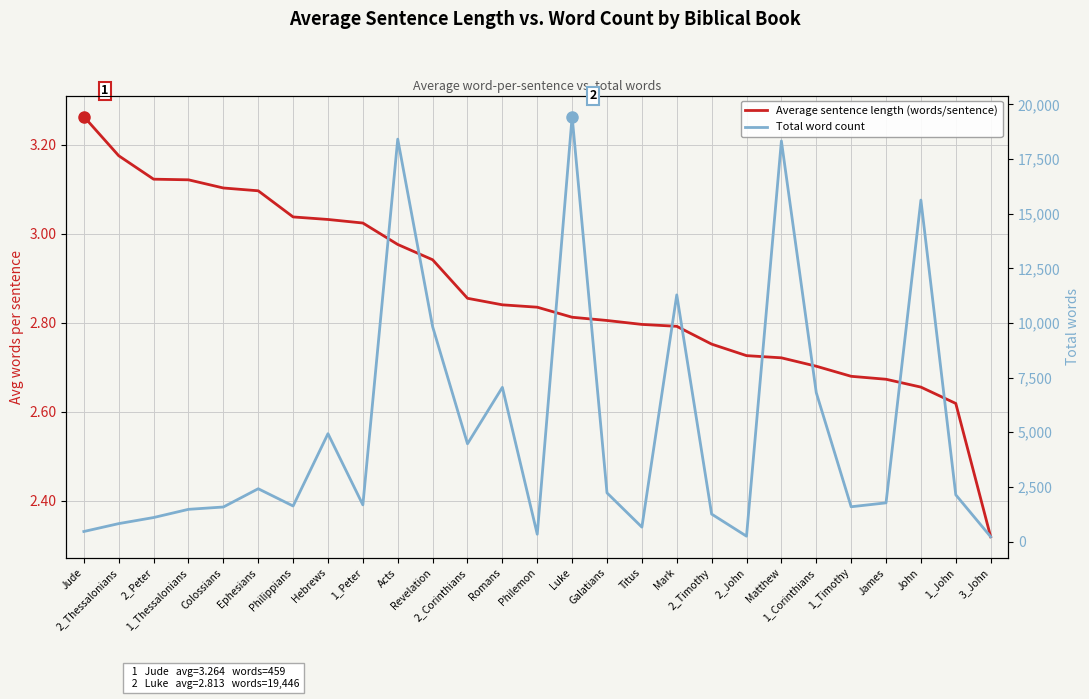

What is the sum of all Average sentence length (words/sentence) values?

77.5